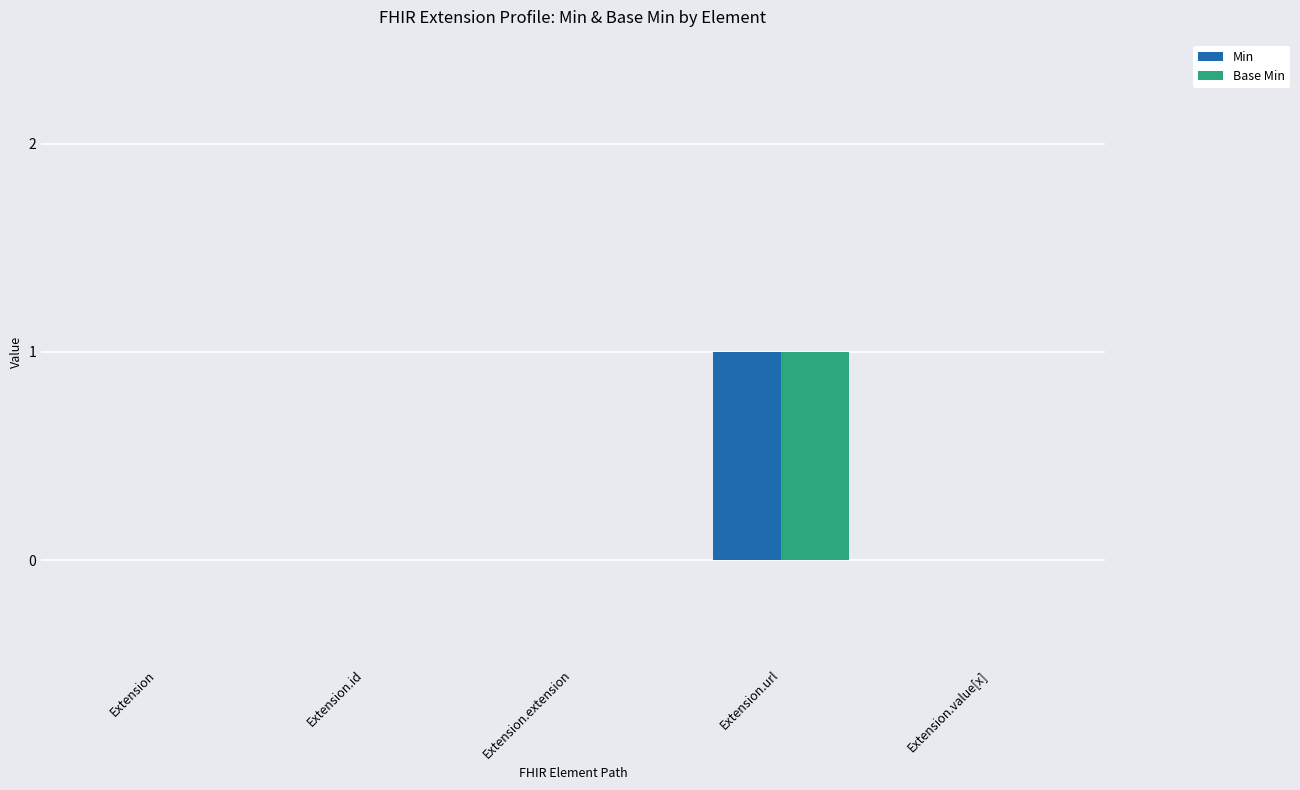

Are the bars horizontal?

No